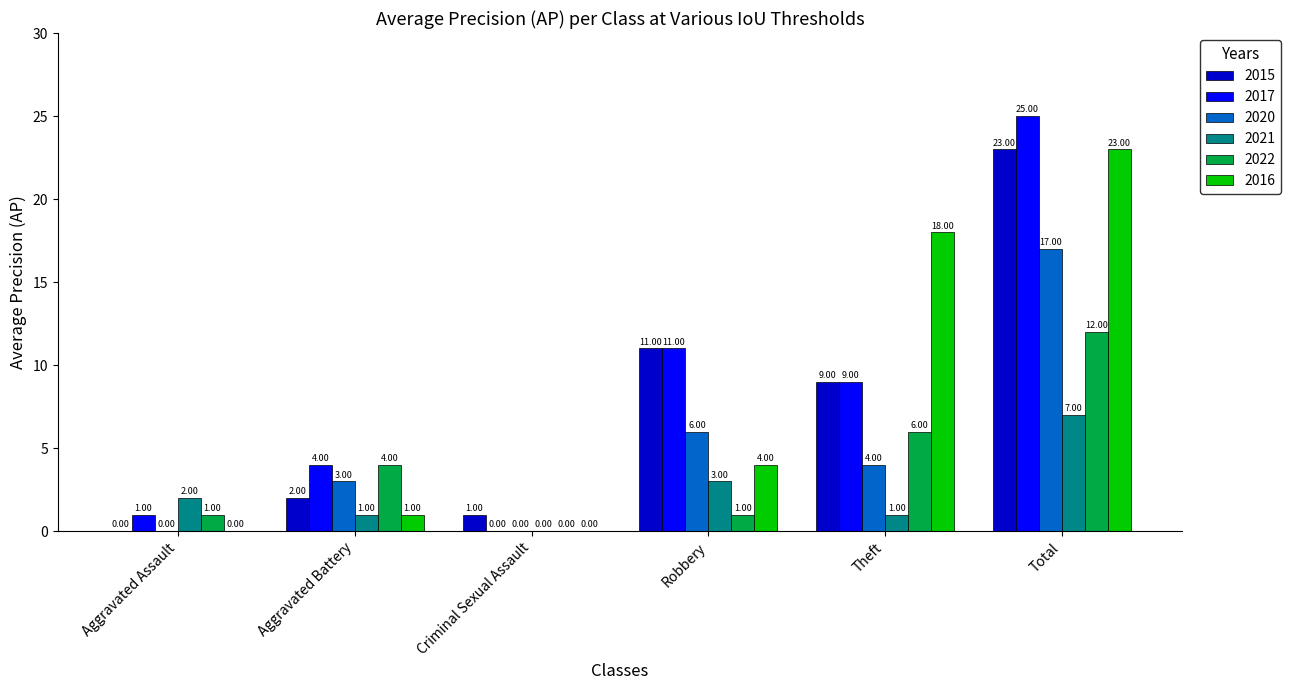

Which series has the largest total across all categories?

2017